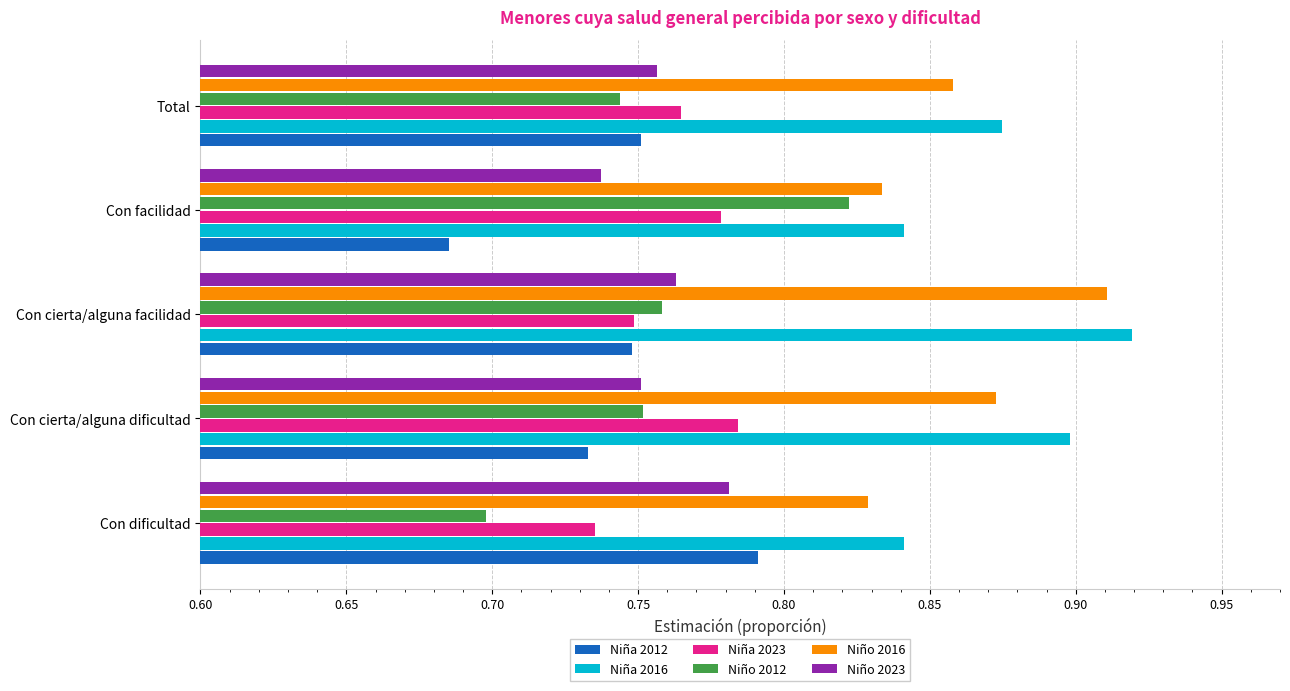

Rank the categories by Niña 2023 value from highest to lowest.

Con cierta/alguna dificultad, Con facilidad, Total, Con cierta/alguna facilidad, Con dificultad